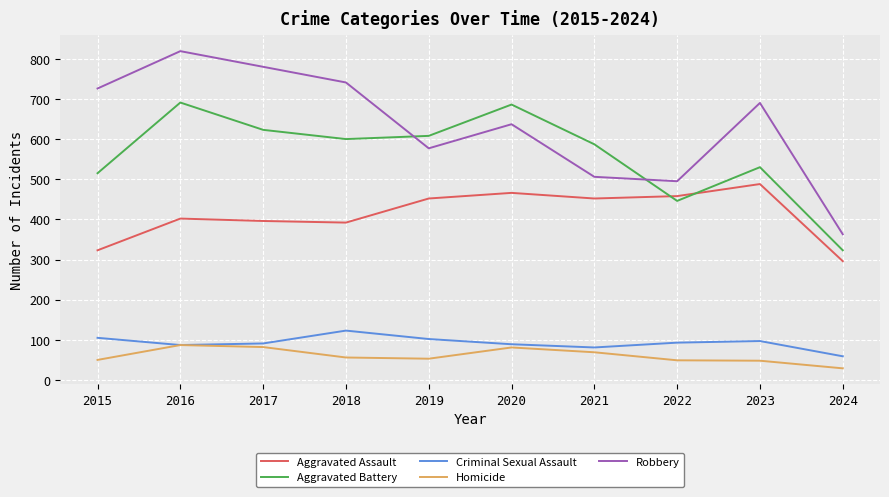

Is it true that Robbery equals 847 at 2021?

False